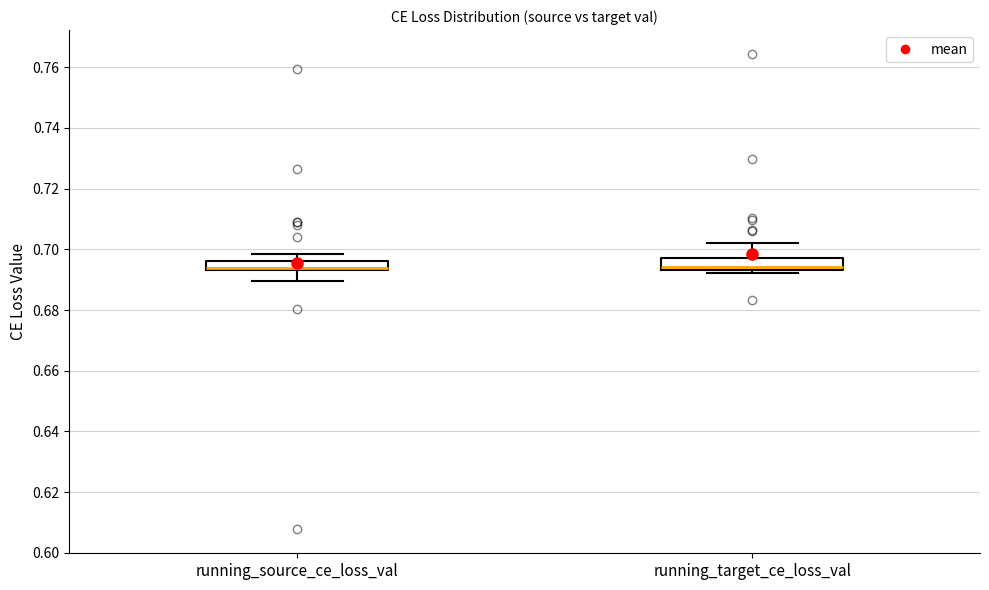

Reading left to right, transcribe this box plot: for each box, give where its median line is, the range the box spans, and where its two whiskers end, as read against the y-axis. The values are not printed on the chart, so give them approximately, as read against the axis.

running_source_ce_loss_val: median 0.694 (just above the box's lower edge), box 0.694 to 0.696, whiskers 0.690 to 0.698
running_target_ce_loss_val: median 0.694 (just above the box's lower edge), box 0.694 to 0.698, whiskers 0.692 to 0.702